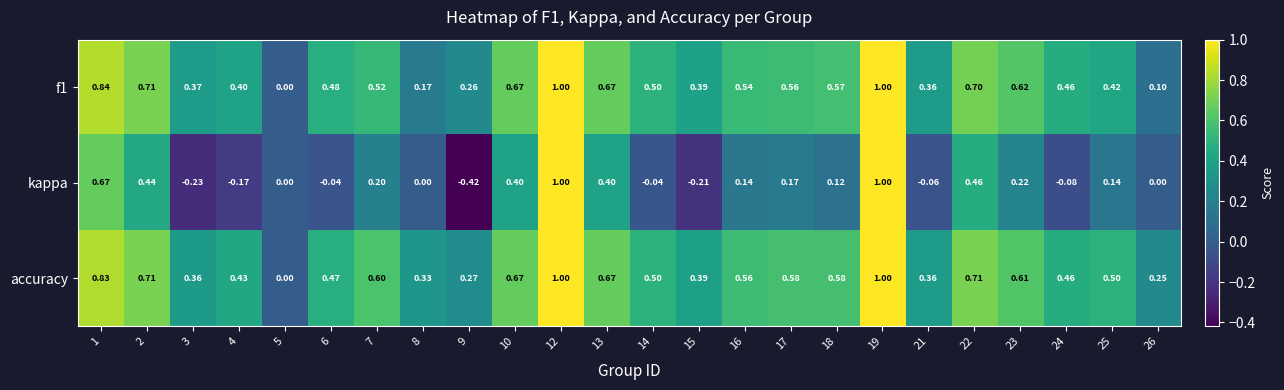

How many data points does each series have?

24